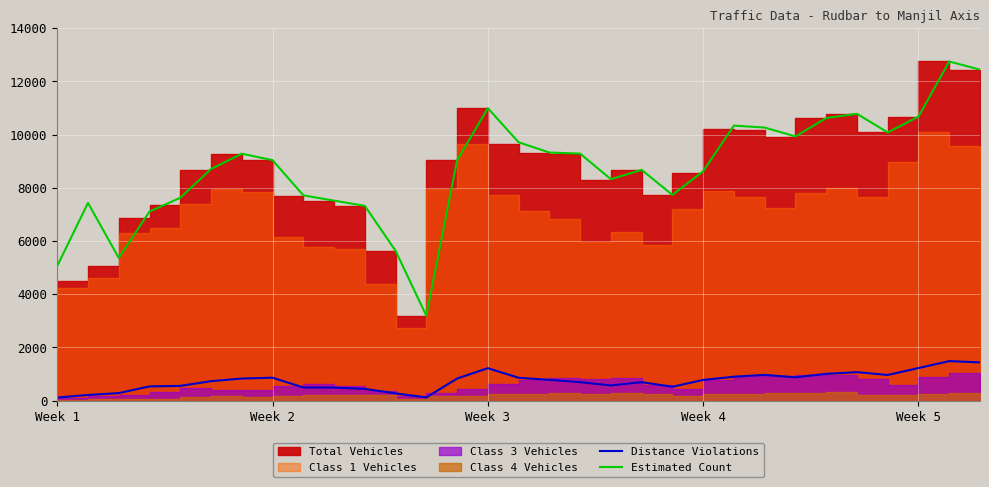

Between 16 and 18, which series saw the biggest shift?

Estimated Count